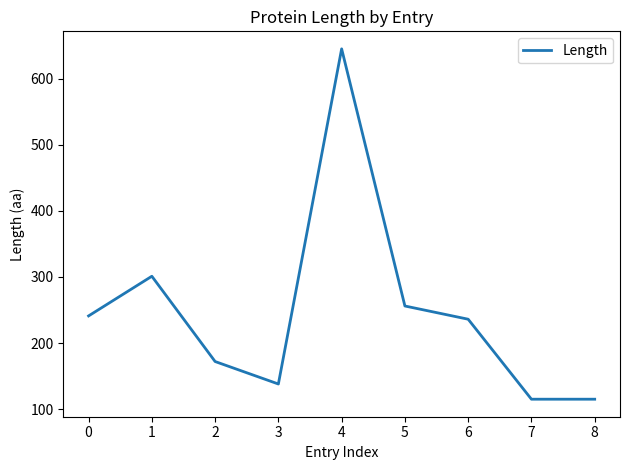

Count the number of data series in this chart.

1